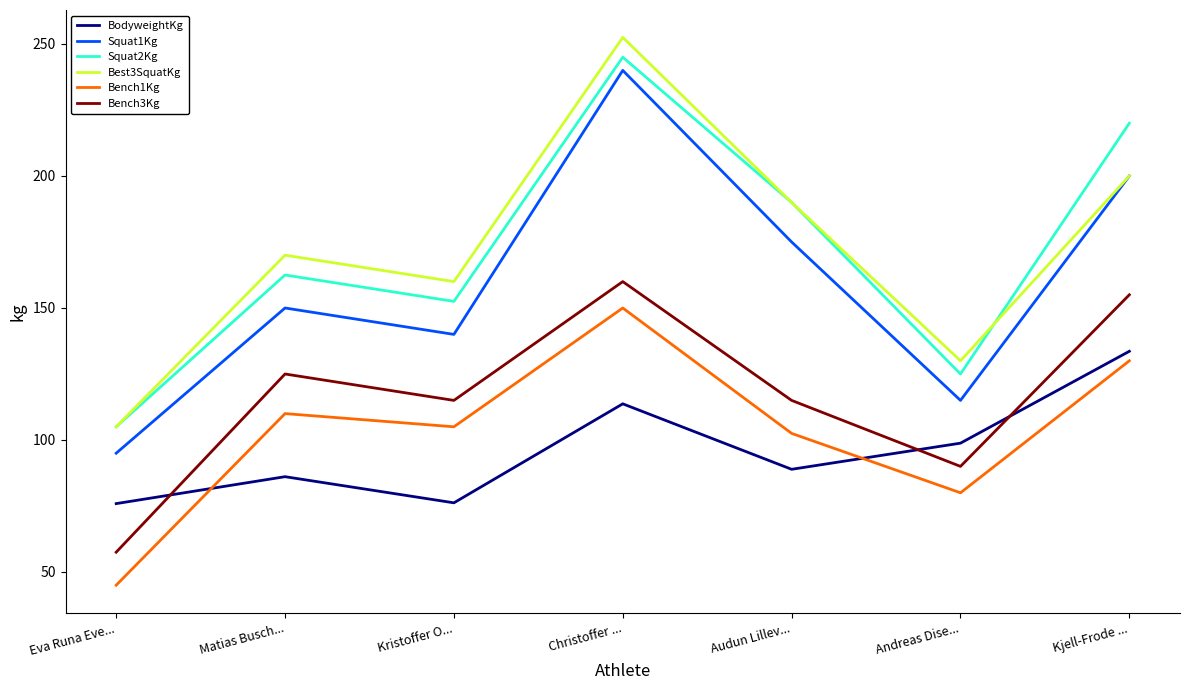

Is the value of Bench3Kg at Kjell-Frode ... greater than the value of Best3SquatKg at Audun Lillev...?

No